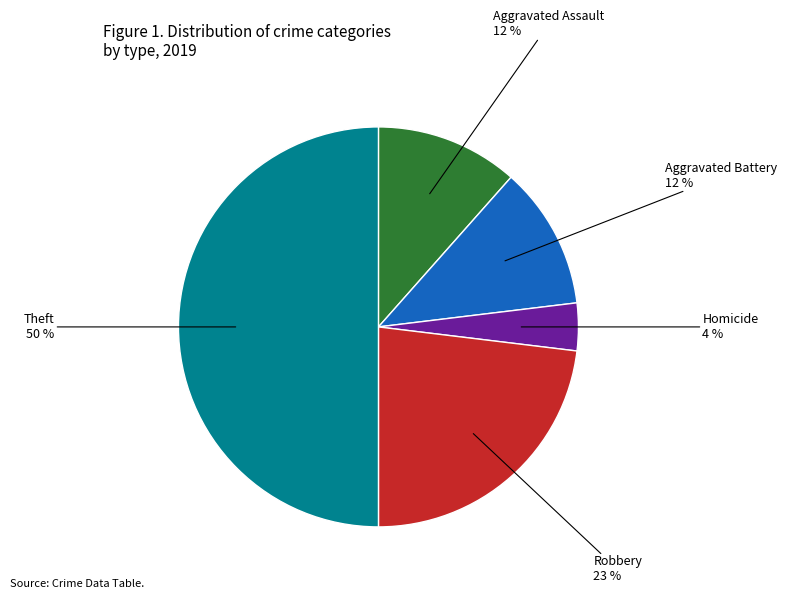

To the nearest percent, what percentage of the pie is Theft?

50%